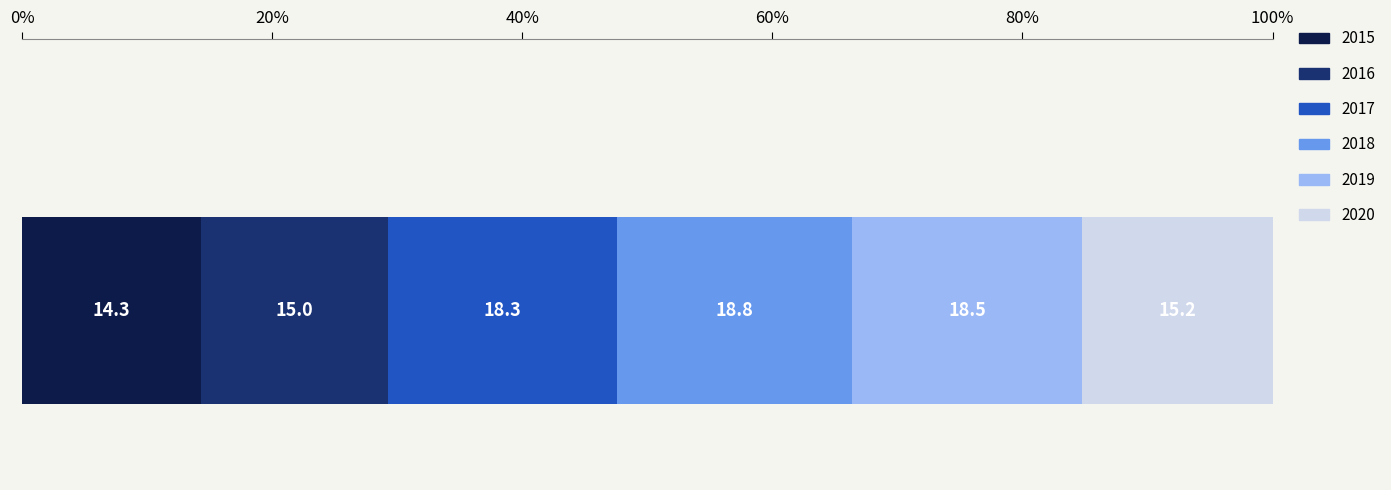

What is the highest value of the 2015 series?

14.3